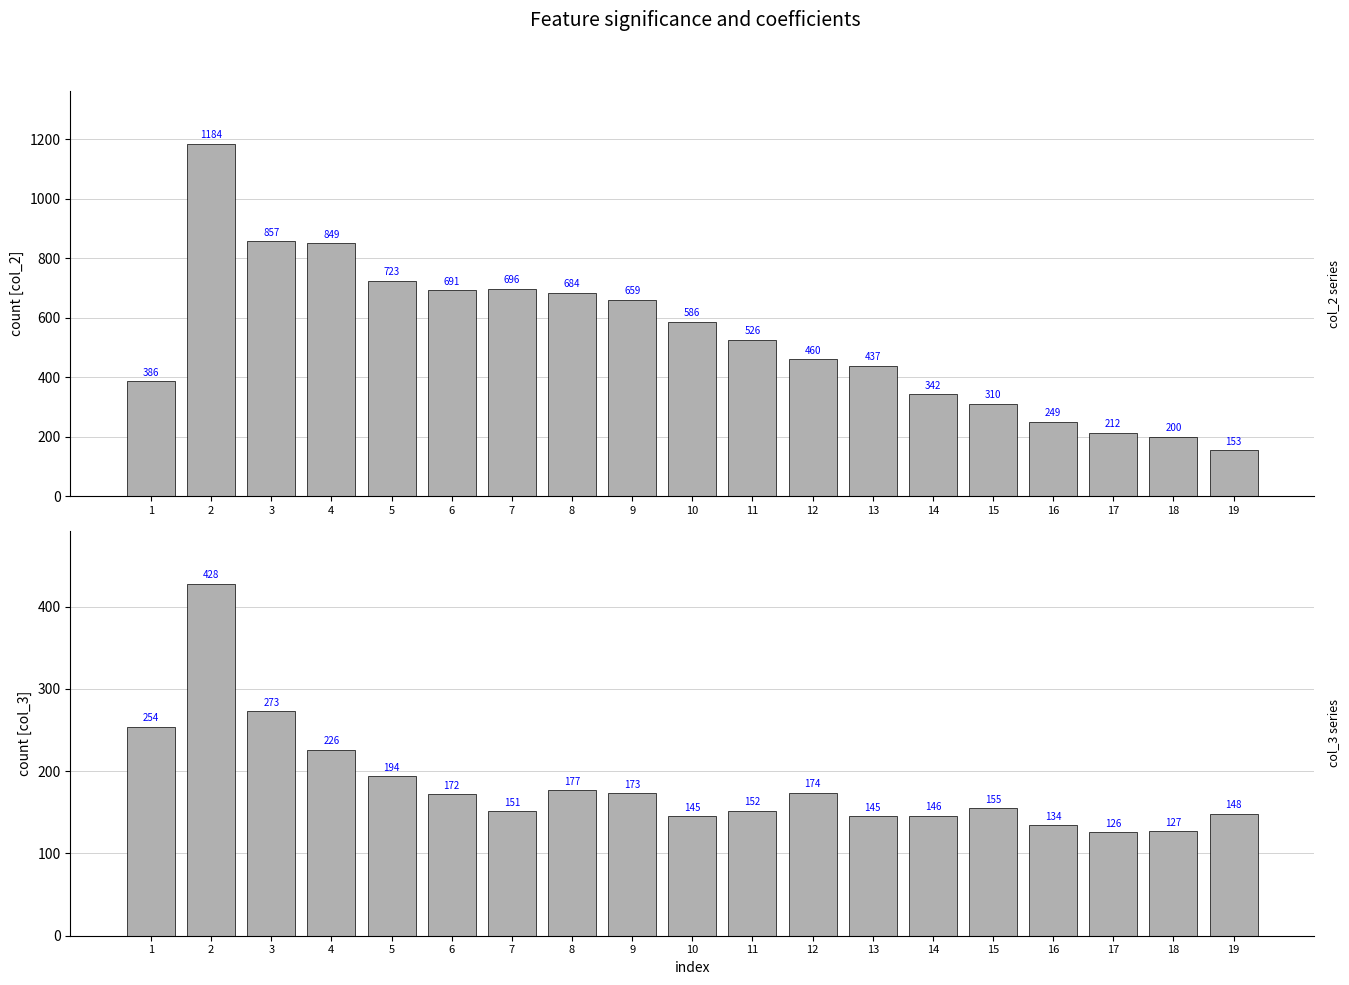

Rank the categories by col_2 value from lowest to highest.

19, 18, 17, 16, 15, 14, 1, 13, 12, 11, 10, 9, 8, 6, 7, 5, 4, 3, 2